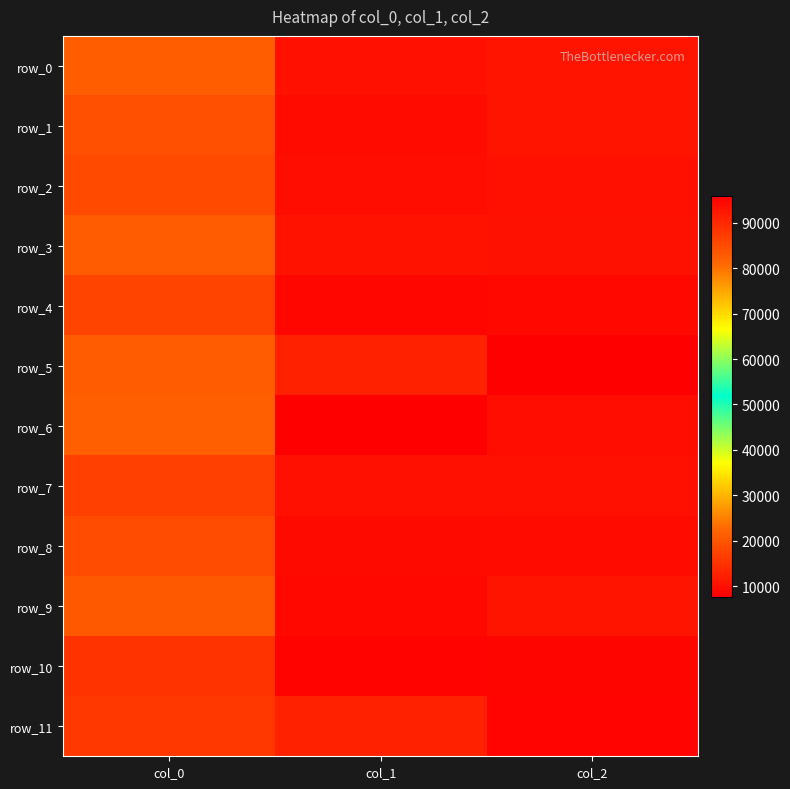

Is it true that row_3 equals 93203.6 at col_1?

True